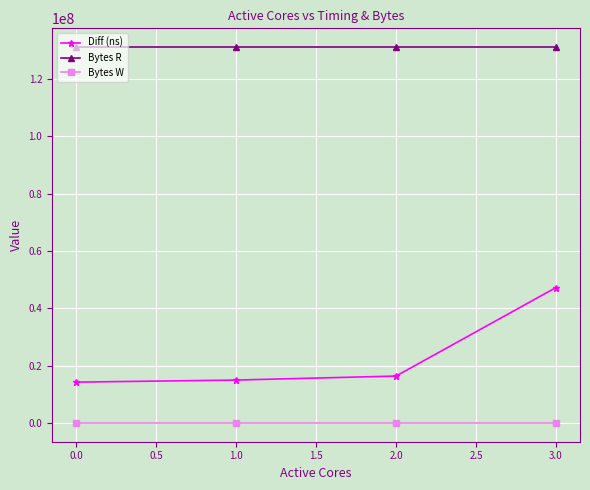

What is the sum of all Diff (ns) values?

92752897